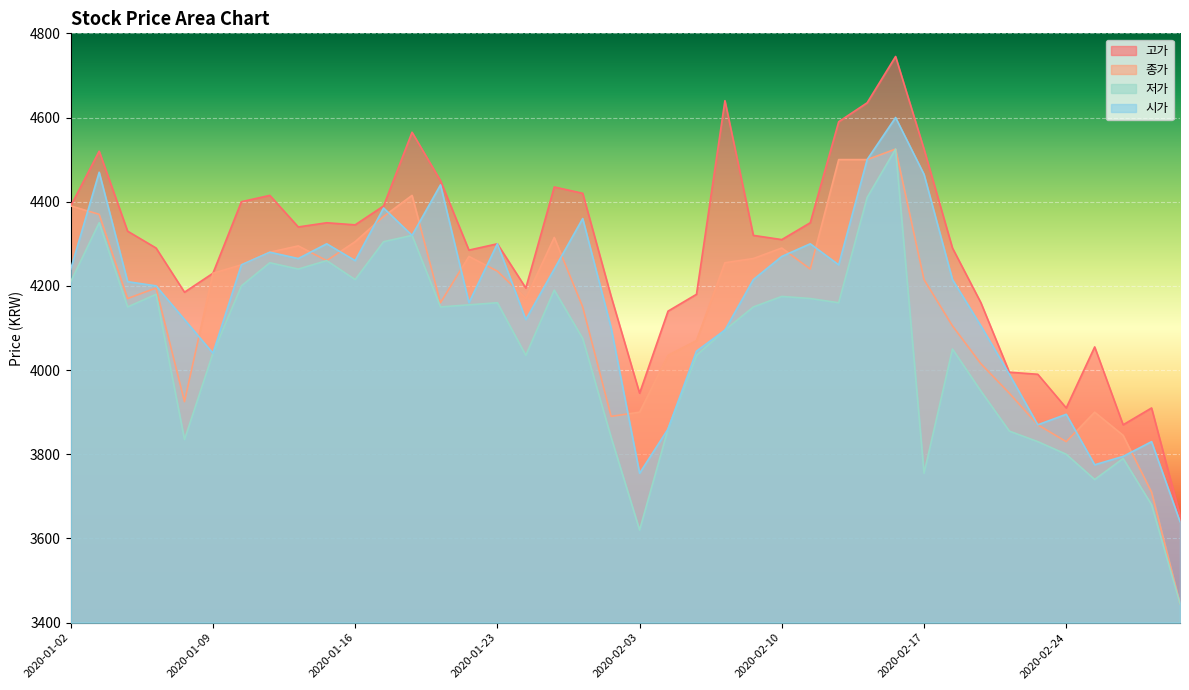

How many lines are shown in the chart?

4